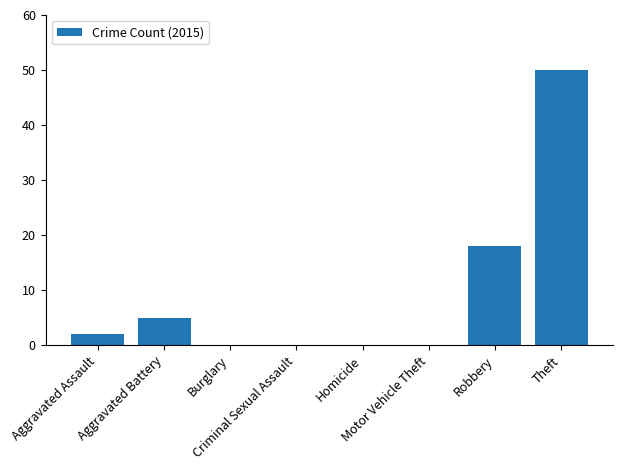

What is the sum of all values?

75